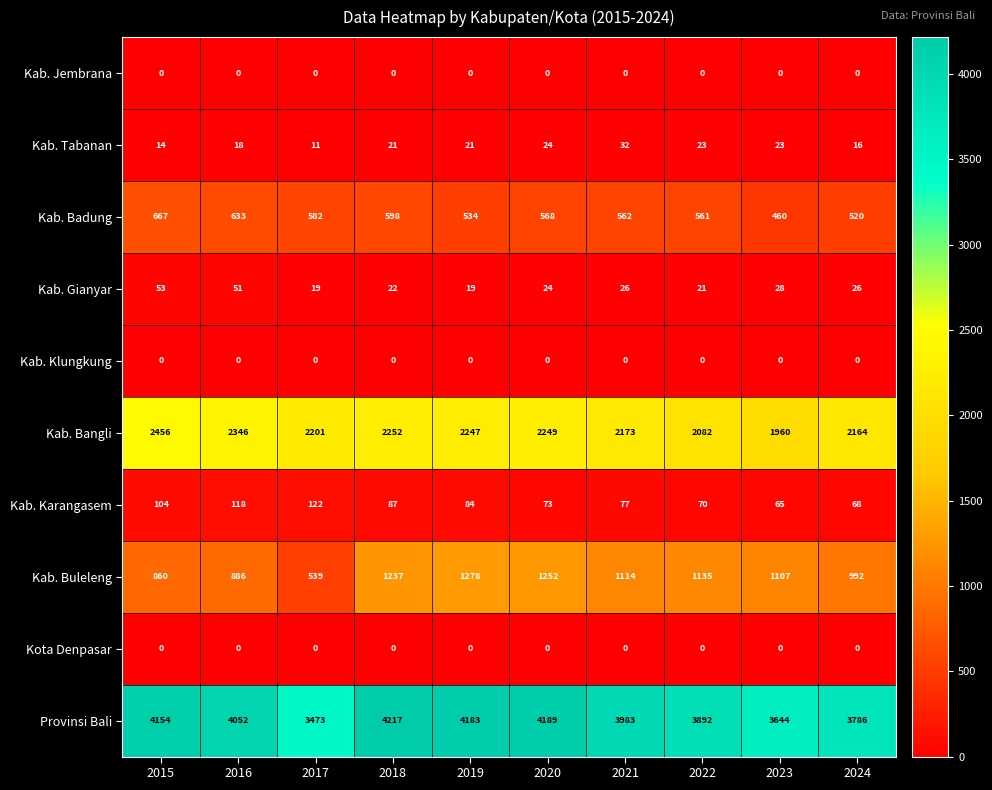

What is the lowest value of the Kab. Buleleng series?

539